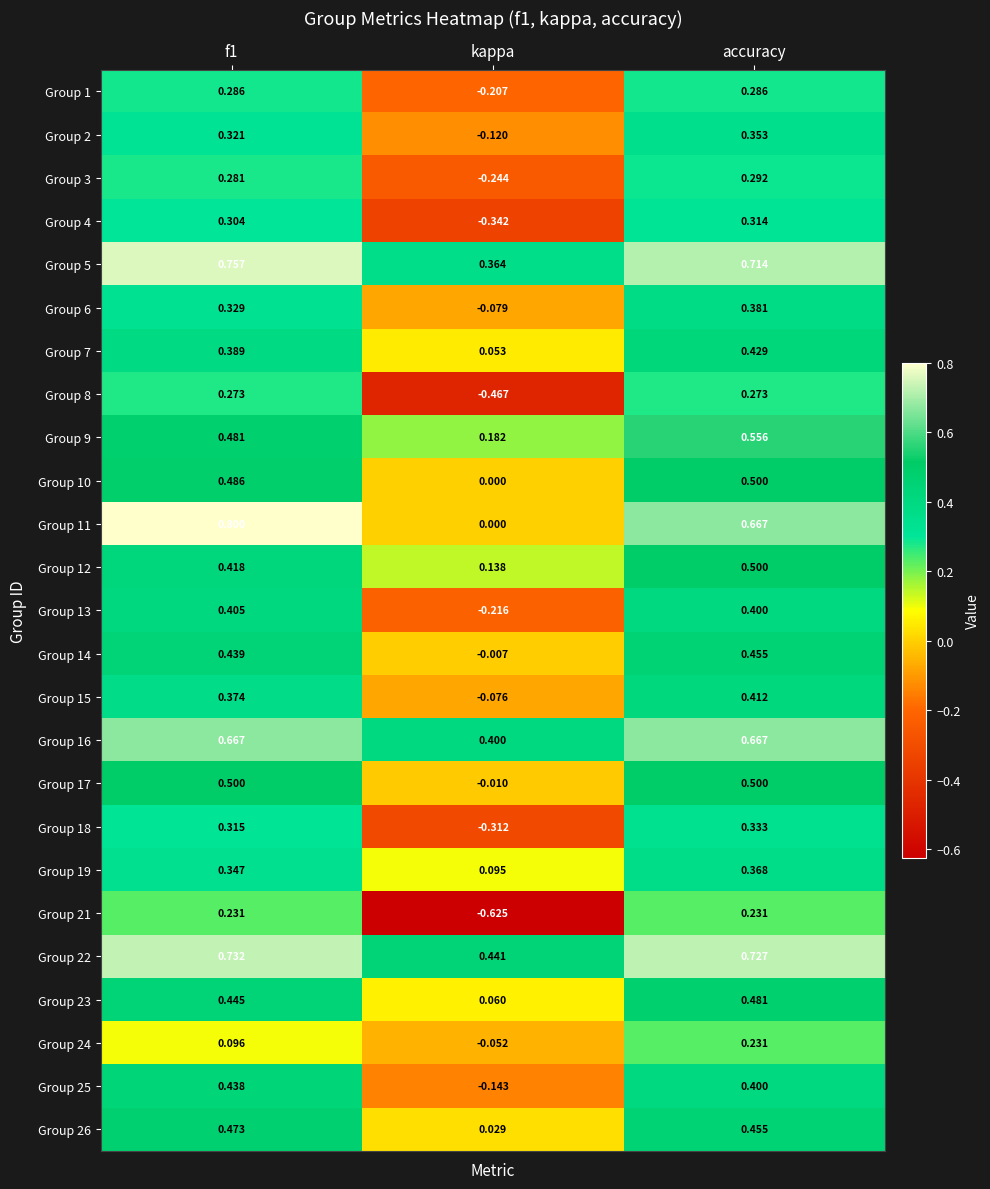

Between f1 and kappa, which series saw the biggest shift?

Group 21